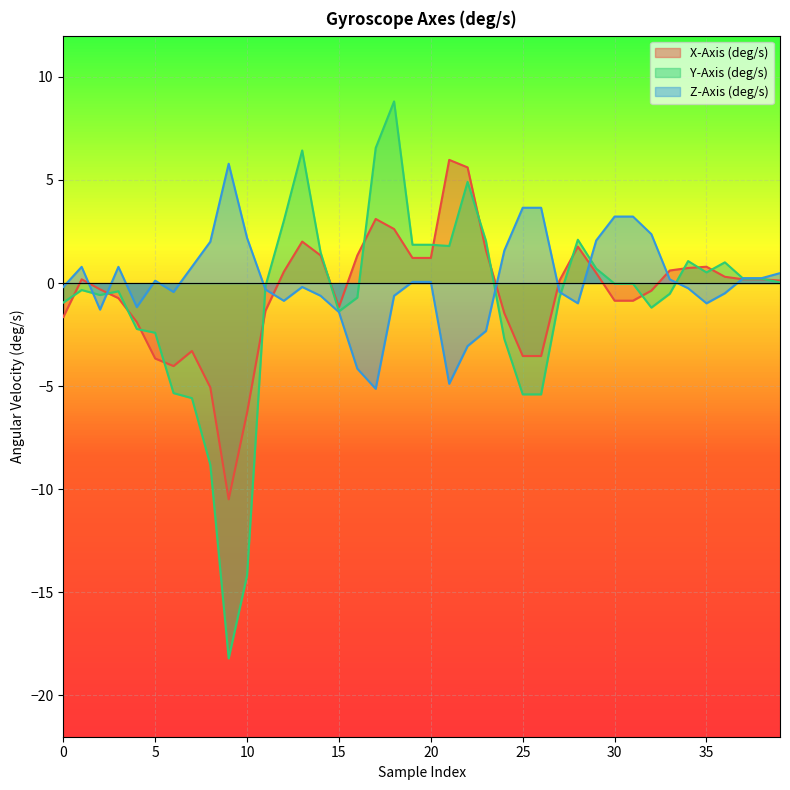

The value of Y-Axis (deg/s) at 25 is -3.5. True or false?

False